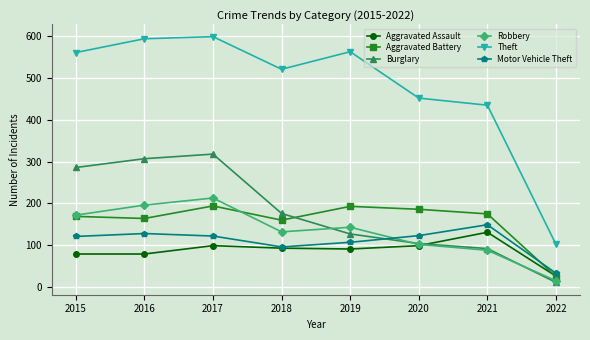

Where is Theft nearest to the value 350?

2021